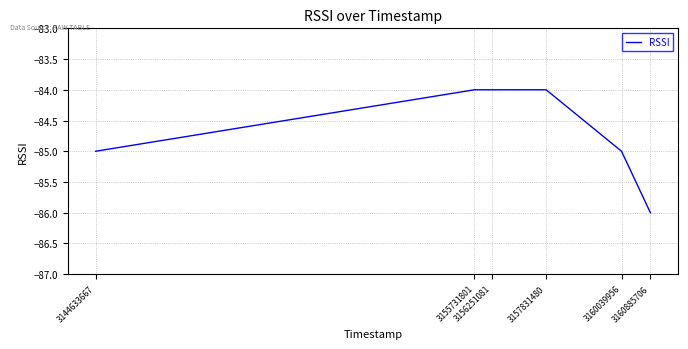

True or false: the data shows -115 at 3160039956.

False